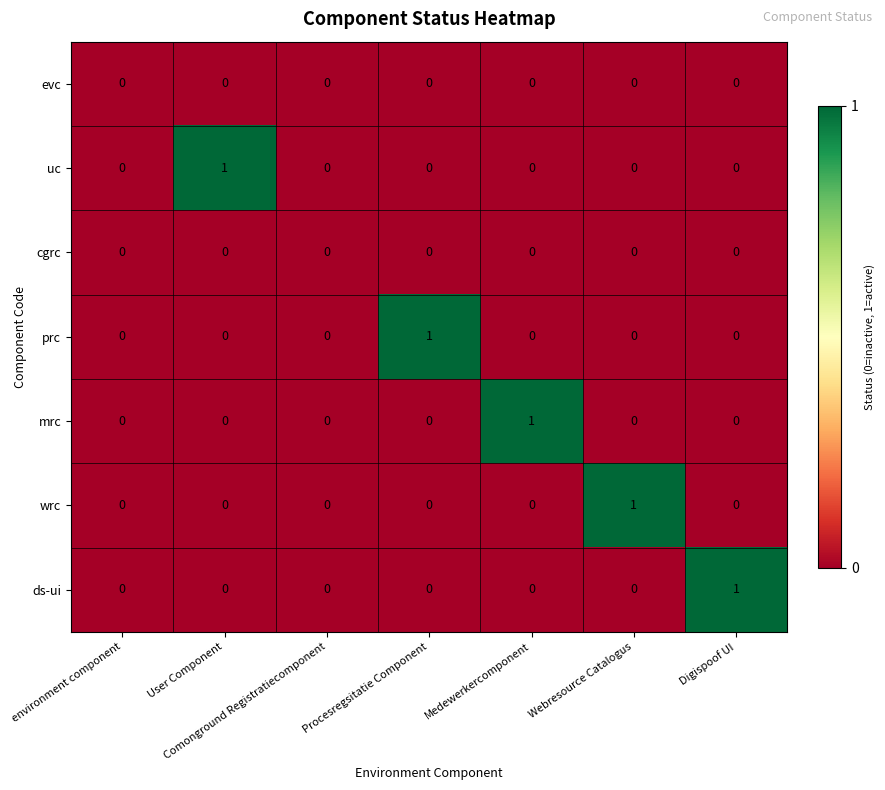

The value of ds-ui at Medewerkercomponent is -1. True or false?

False